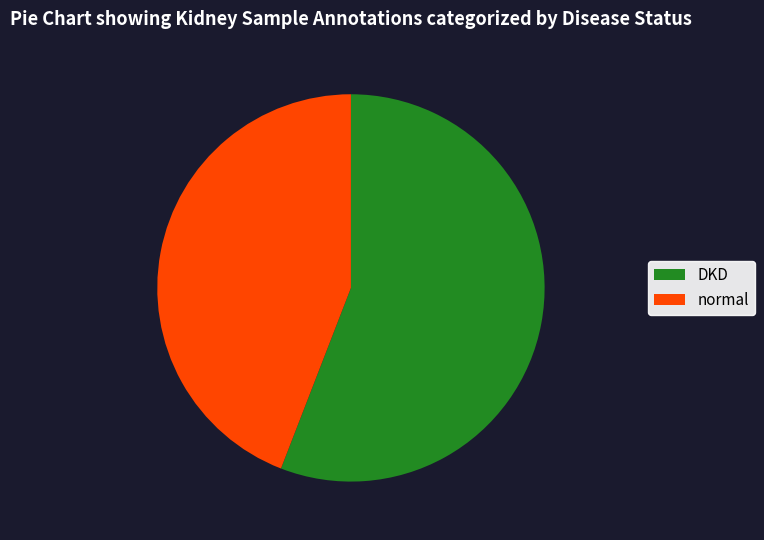

How many segments does this pie chart have?

2